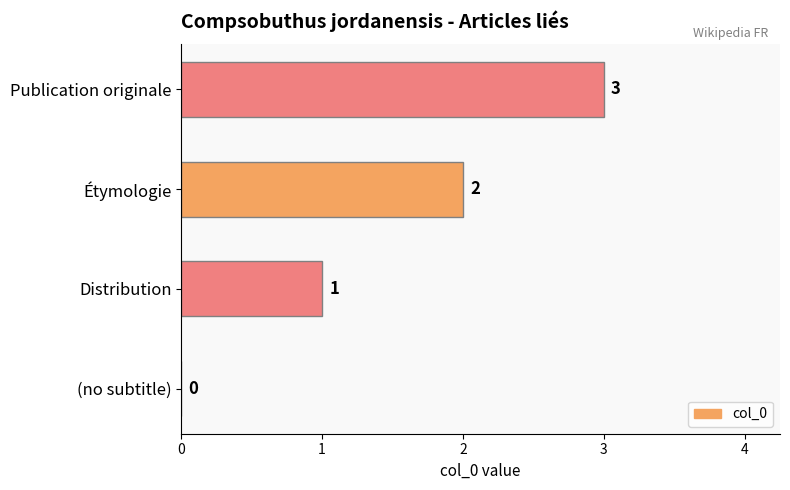

What is the sum of the values at Étymologie and Distribution?

3